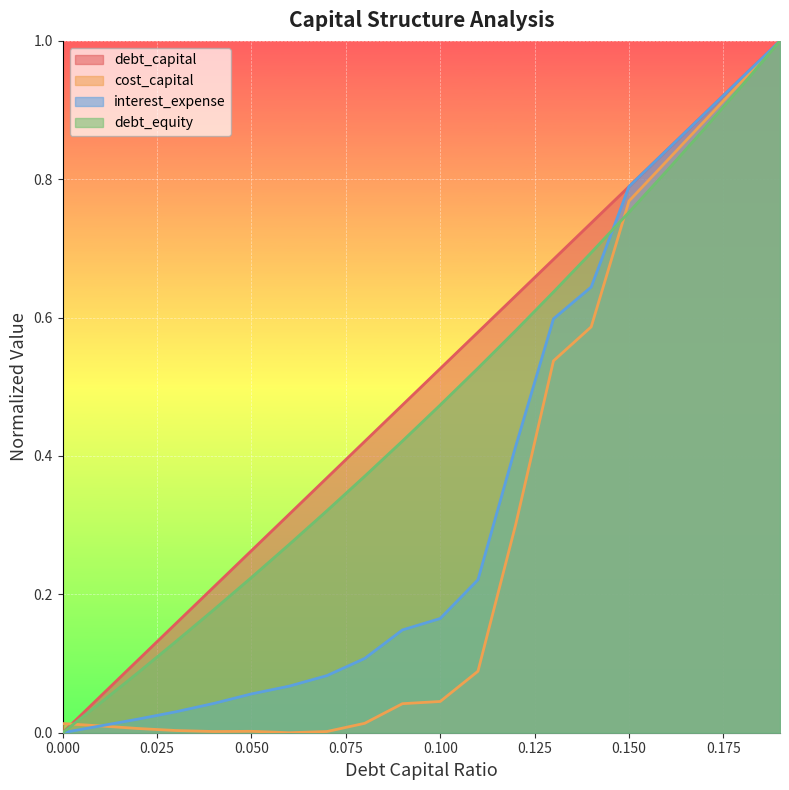

What is the value of the interest_expense point at the 6th from the left?

0.1